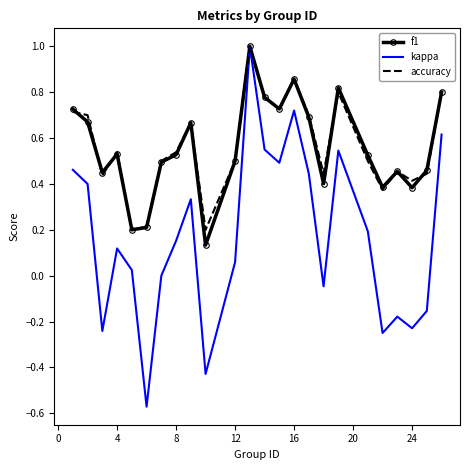

What is the highest value of the kappa series?

1.0